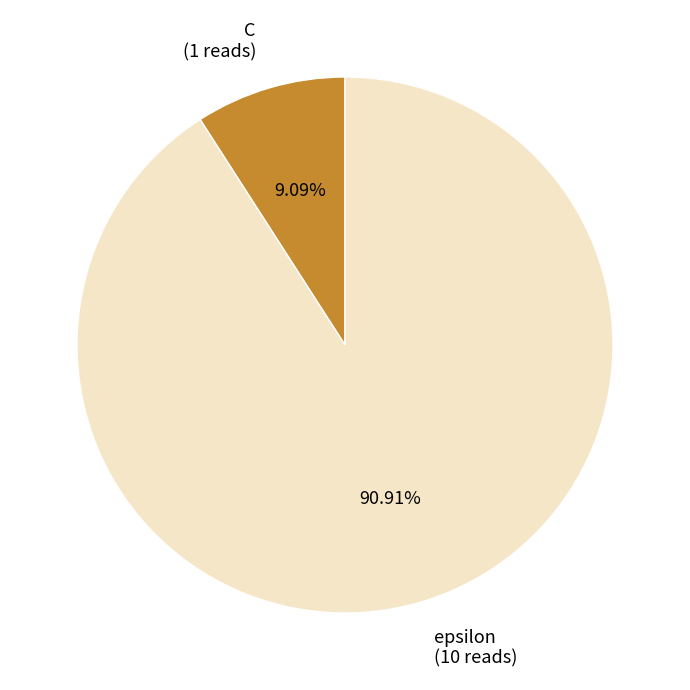

How much of the chart is everything except C?

90.9%